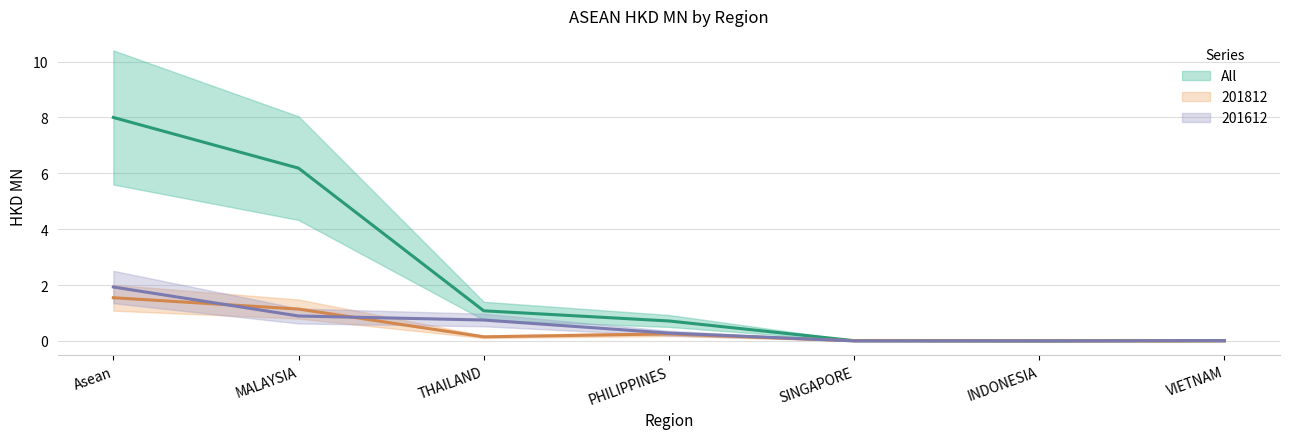

Reading left to right, what are all the values shown in this chart?

All: Asean=8.0	MALAYSIA=6.2	THAILAND=1.1	PHILIPPINES=0.7	SINGAPORE=0.0	INDONESIA=0.0	VIETNAM=0.0
201812: Asean=1.5	MALAYSIA=1.1	THAILAND=0.1	PHILIPPINES=0.3	SINGAPORE=0.0	INDONESIA=0.0	VIETNAM=0.0
201612: Asean=1.9	MALAYSIA=0.9	THAILAND=0.7	PHILIPPINES=0.3	SINGAPORE=0.0	INDONESIA=0.0	VIETNAM=0.0